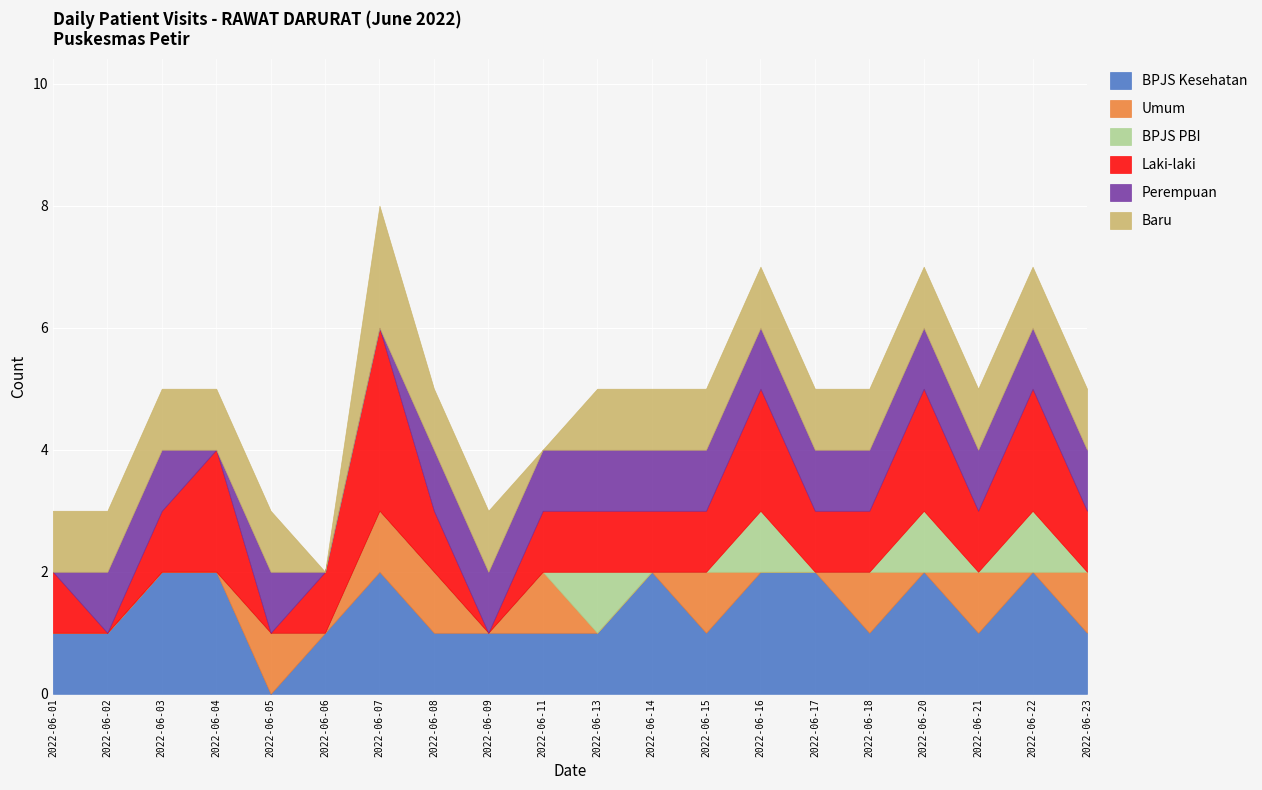

The Laki-laki series shows 1 at 2022-06-04. True or false?

False